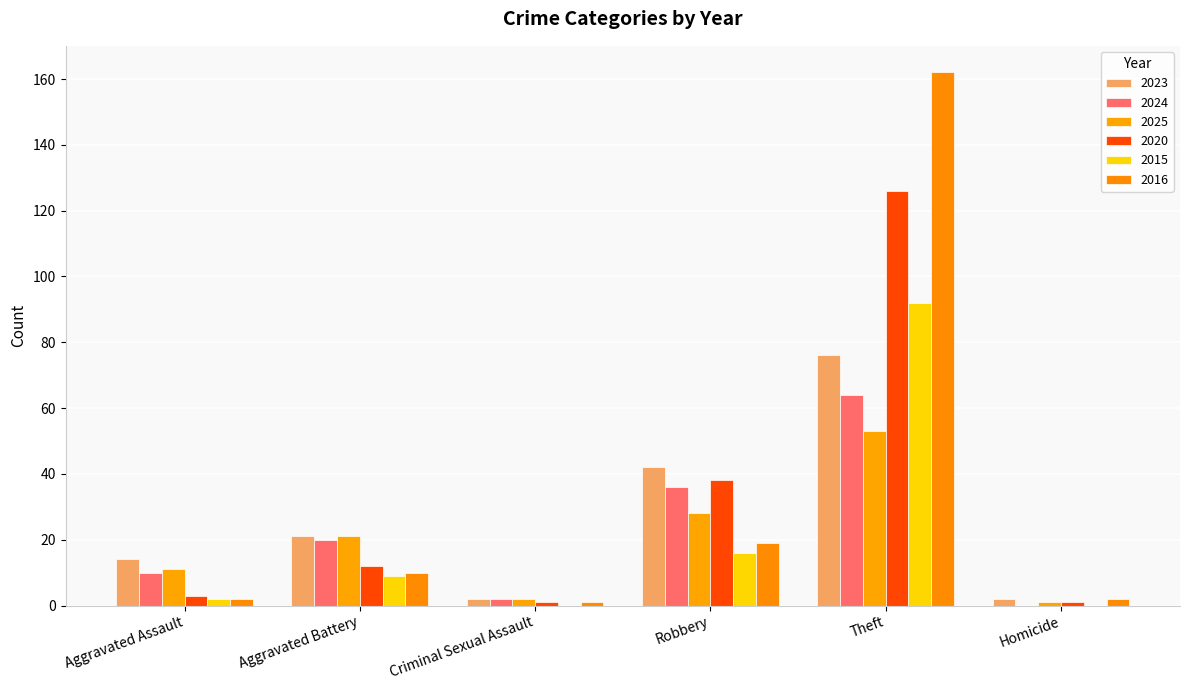

At how many categories does at least one series exceed 59?

1